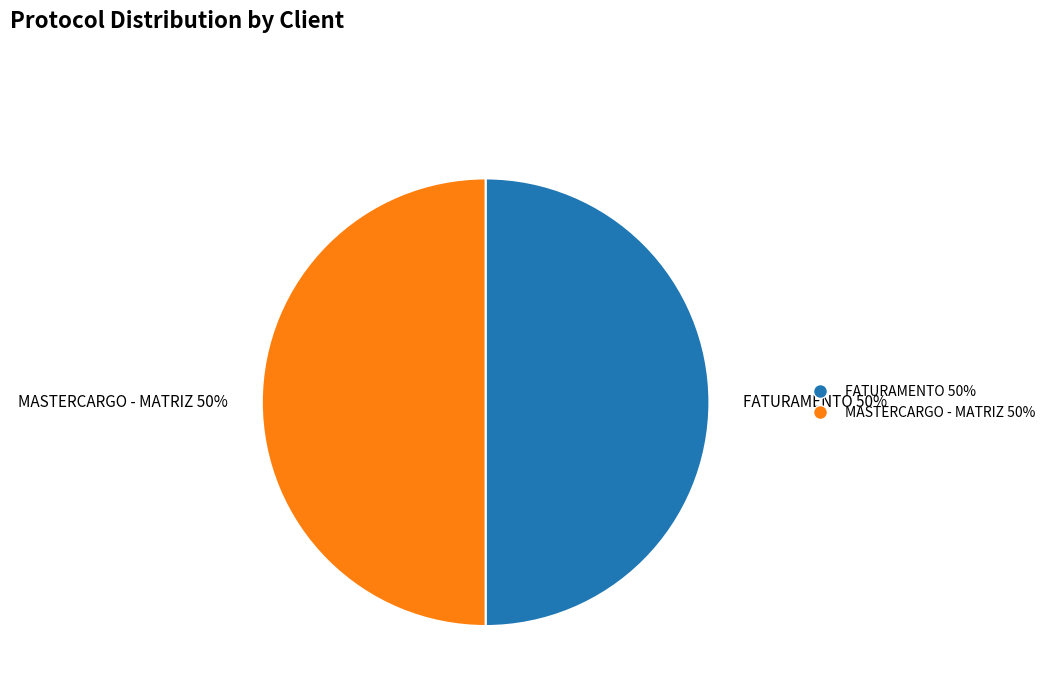

To the nearest percent, what is the average slice percentage?

50%